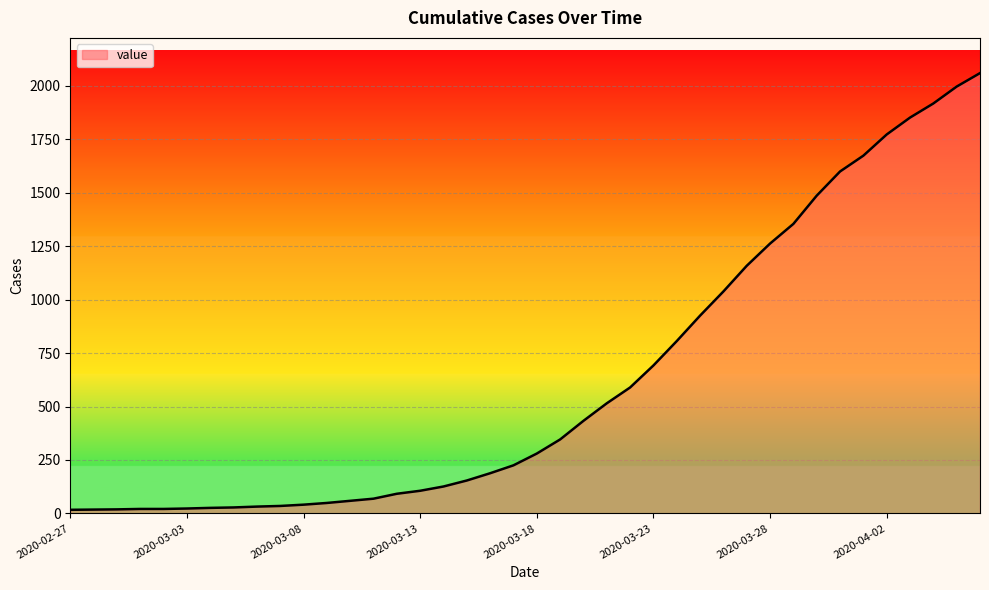

What is the greatest value displayed?

2059